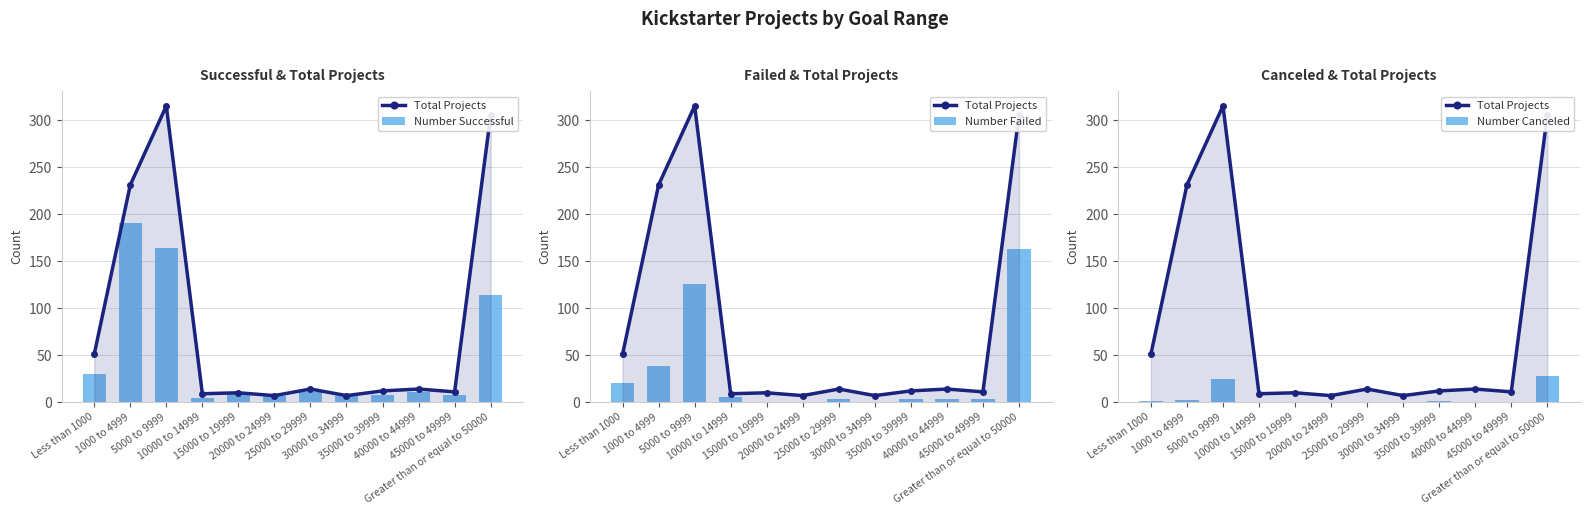

How many groups of bars are there?

12